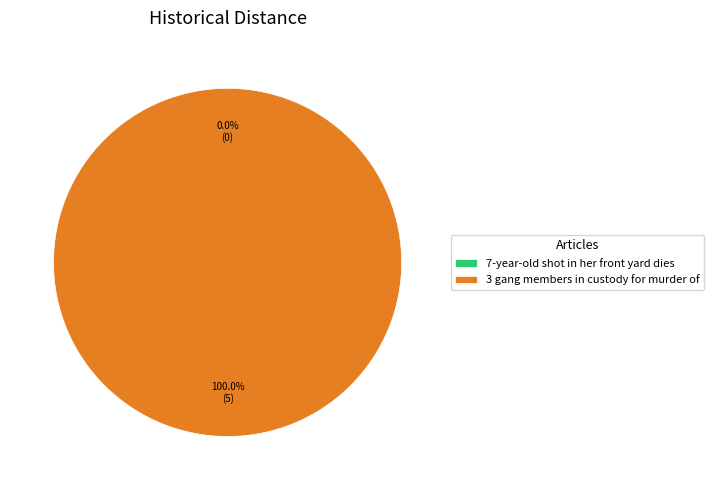

Is there a majority slice in this chart?

Yes